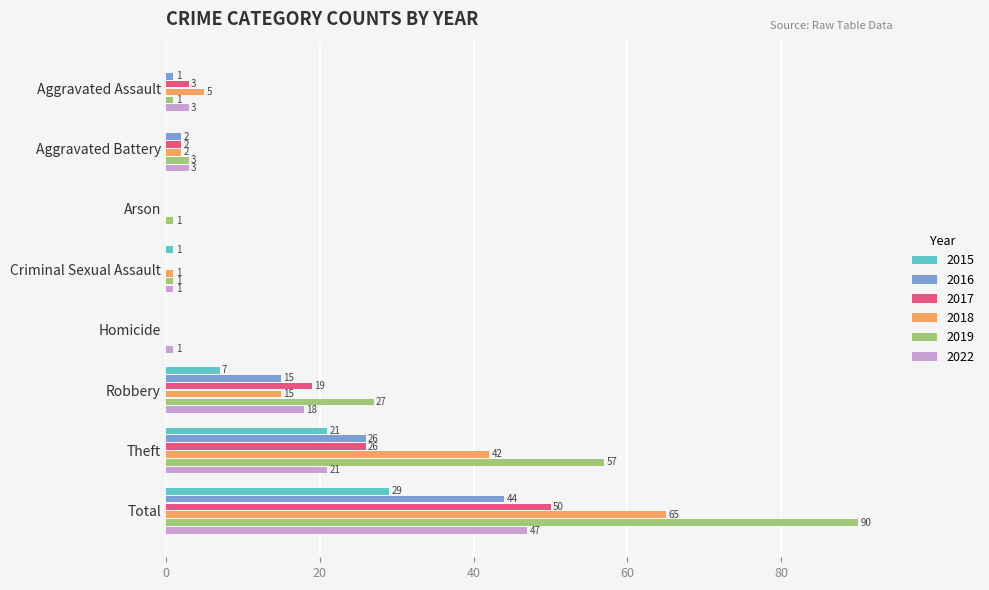

At which category is the sum across all series the highest?

Total